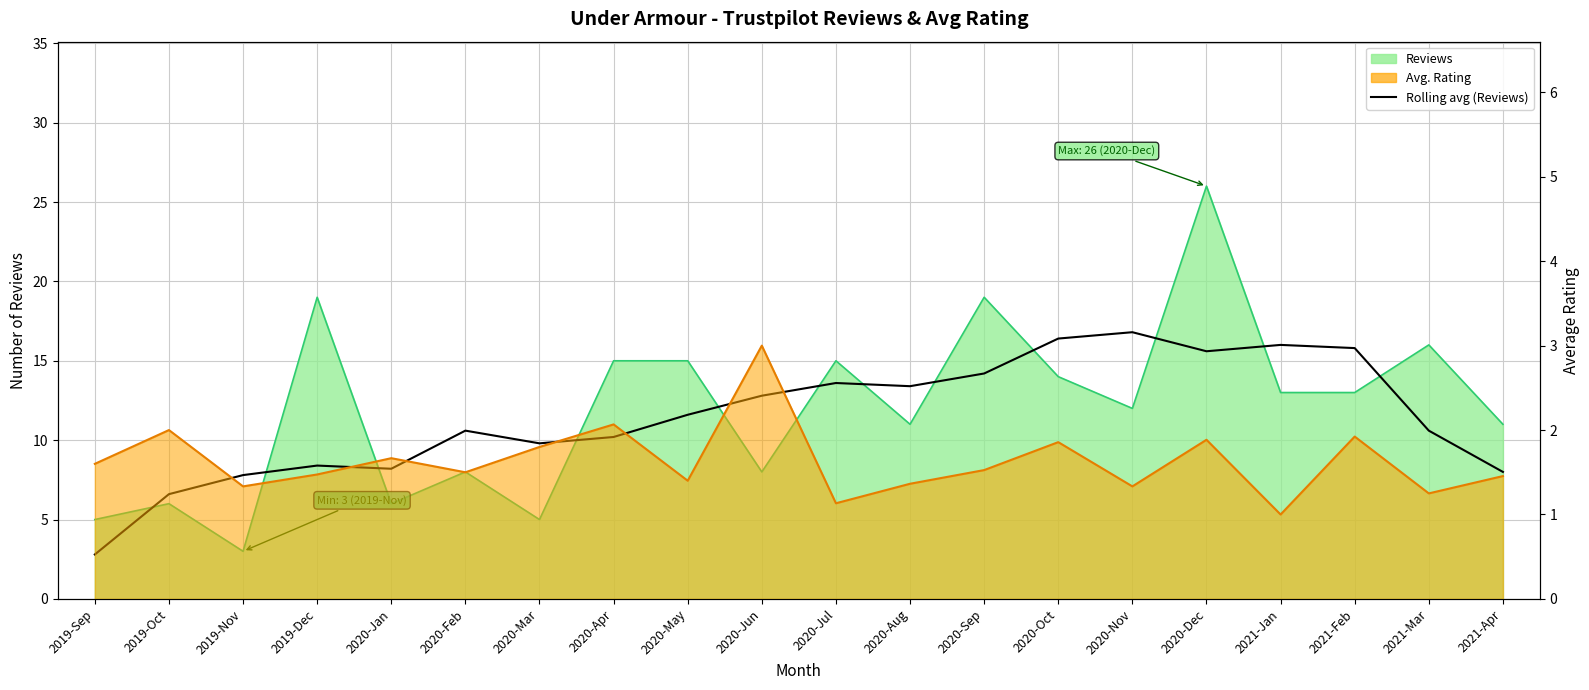

Does the chart display data point markers on the line(s)?

No